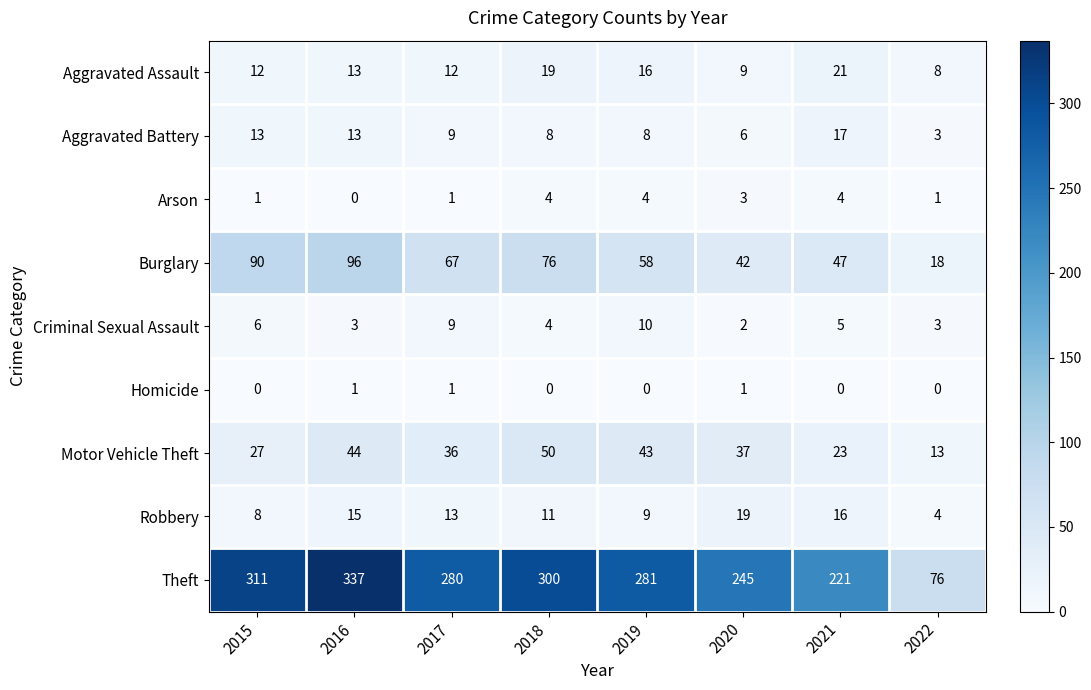

What is the maximum value shown in the chart?

337